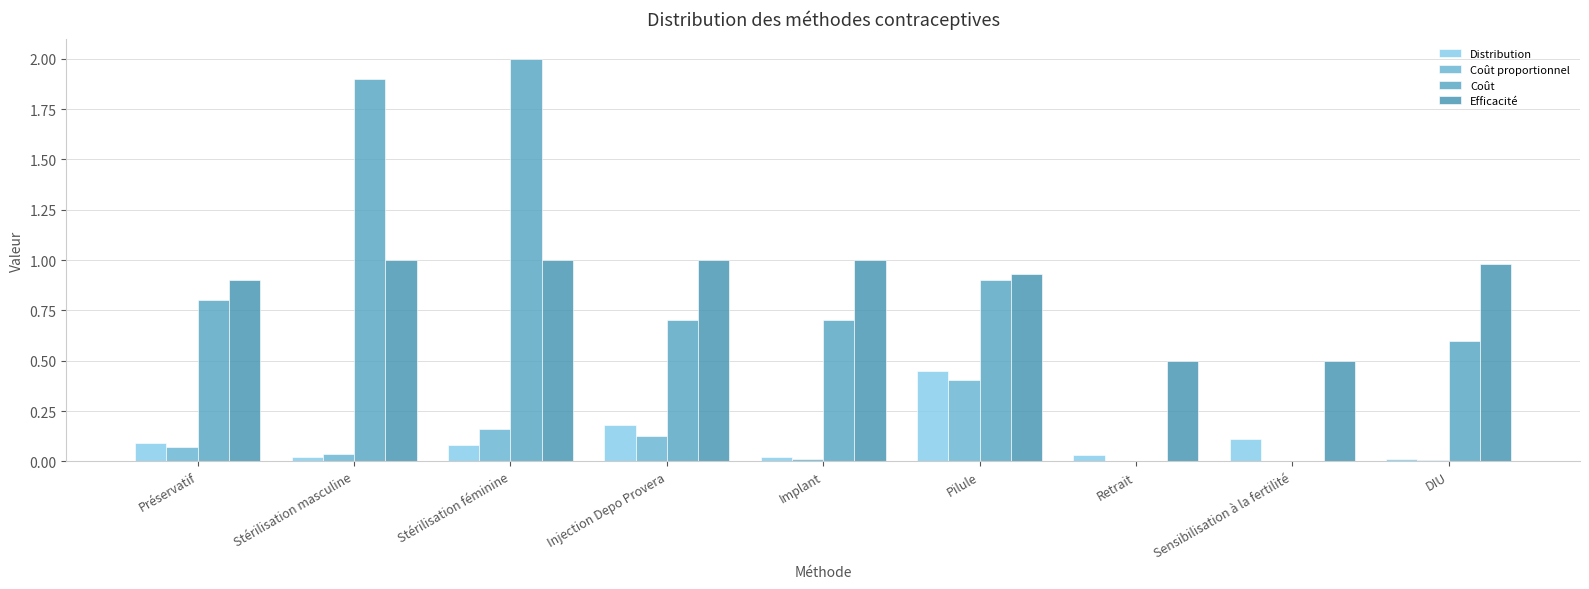

The value of Coût proportionnel at DIU is 0.0. True or false?

False